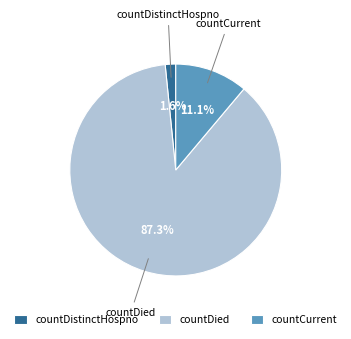

Is countDistinctHospno the majority of the pie?

No